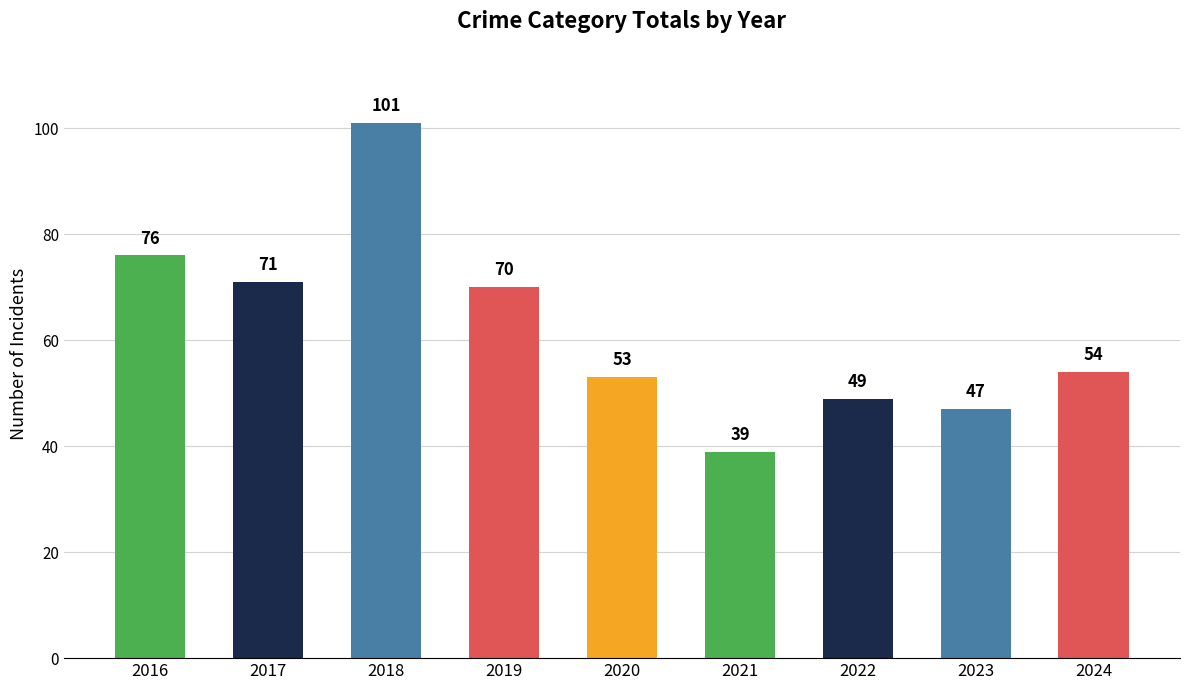

Reading left to right, what are all the values shown in this chart?

2016=76	2017=71	2018=101	2019=70	2020=53	2021=39	2022=49	2023=47	2024=54